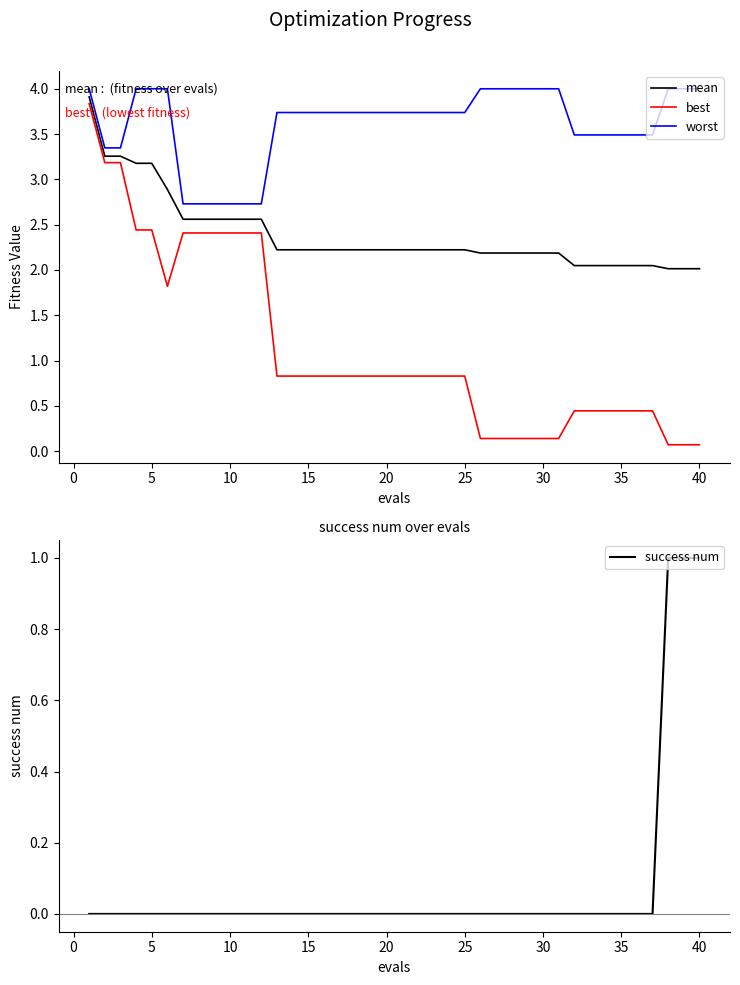

Reading left to right, extract all data points from this chart.

mean: 3.9	3.3	3.3	3.2	3.2	2.9	2.6	2.6	2.6	2.6	2.6	2.6	2.2	2.2	2.2	2.2	2.2	2.2	2.2	2.2	2.2	2.2	2.2	2.2	2.2	2.2	2.2	2.2	2.2	2.2	2.2	2.0	2.0	2.0	2.0	2.0	2.0	2.0	2.0	2.0
best: 3.8	3.2	3.2	2.4	2.4	1.8	2.4	2.4	2.4	2.4	2.4	2.4	0.8	0.8	0.8	0.8	0.8	0.8	0.8	0.8	0.8	0.8	0.8	0.8	0.8	0.1	0.1	0.1	0.1	0.1	0.1	0.4	0.4	0.4	0.4	0.4	0.4	0.1	0.1	0.1
worst: 4.0	3.3	3.3	4.0	4.0	4.0	2.7	2.7	2.7	2.7	2.7	2.7	3.7	3.7	3.7	3.7	3.7	3.7	3.7	3.7	3.7	3.7	3.7	3.7	3.7	4.0	4.0	4.0	4.0	4.0	4.0	3.5	3.5	3.5	3.5	3.5	3.5	4.0	4.0	4.0
success num: 0.0	0.0	0.0	0.0	0.0	0.0	0.0	0.0	0.0	0.0	0.0	0.0	0.0	0.0	0.0	0.0	0.0	0.0	0.0	0.0	0.0	0.0	0.0	0.0	0.0	0.0	0.0	0.0	0.0	0.0	0.0	0.0	0.0	0.0	0.0	0.0	0.0	1.0	1.0	1.0